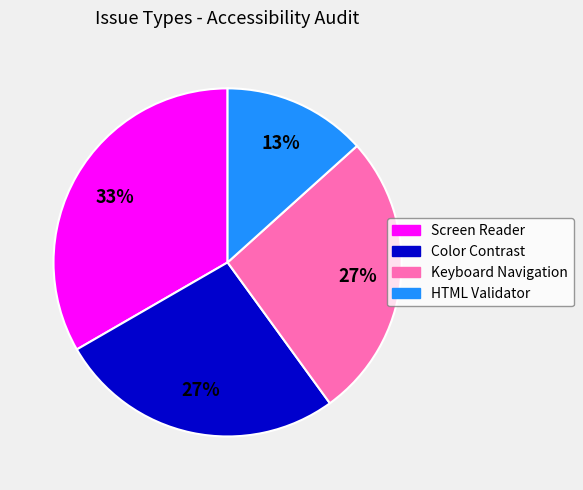

What is the largest slice in the pie chart?

Screen Reader